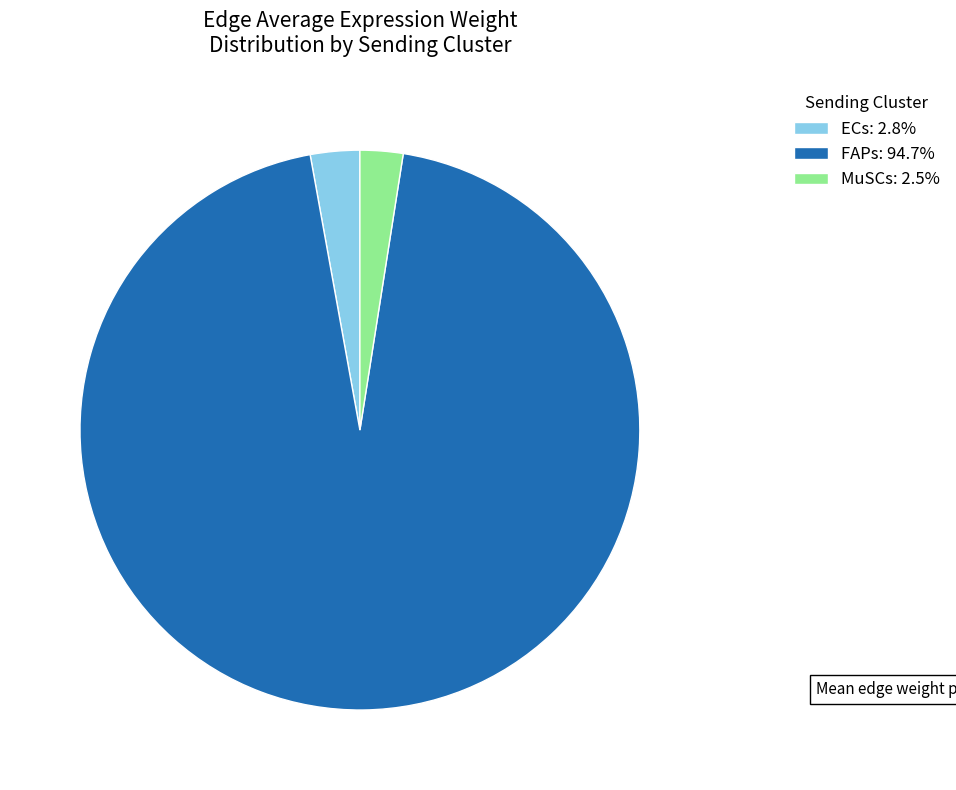

What is the ratio of the value at MuSCs: 2.5% to the value at ECs: 2.8%?

0.9